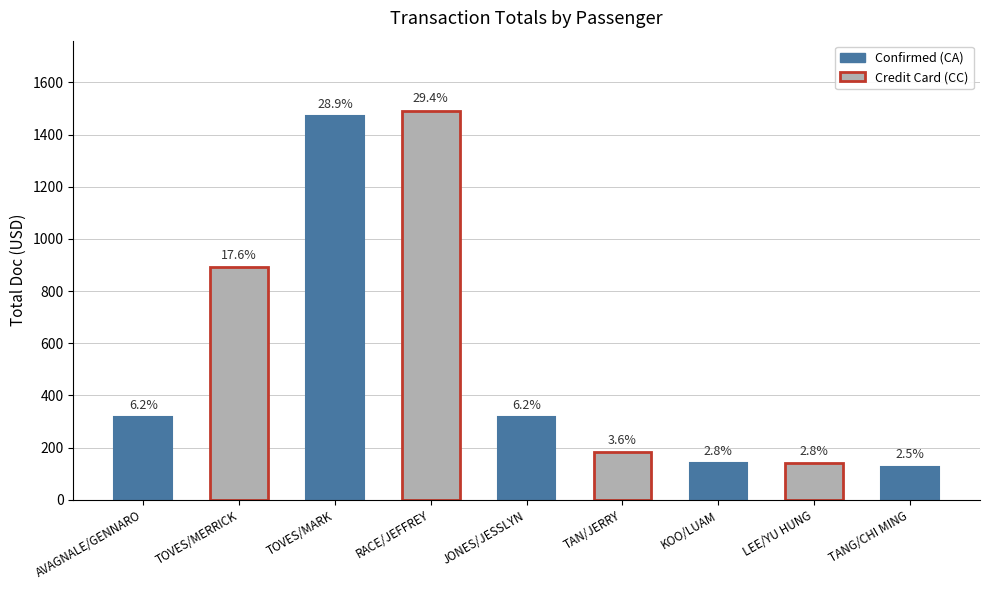

Approximately how many times larger is the value at TAN/JERRY compared to RACE/JEFFREY?

0.1